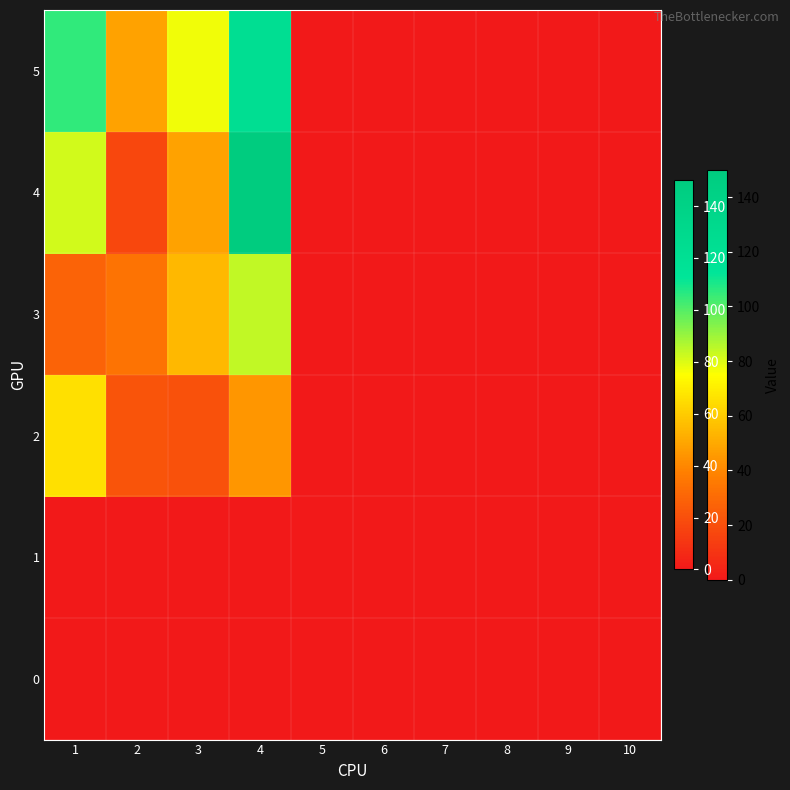

Which has a higher value, 7 or 10?

7